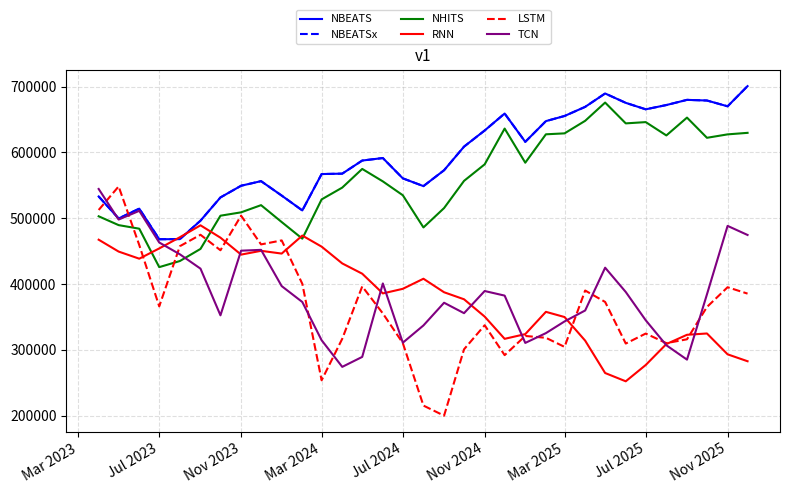

Is this an area chart (filled region under the line)?

No